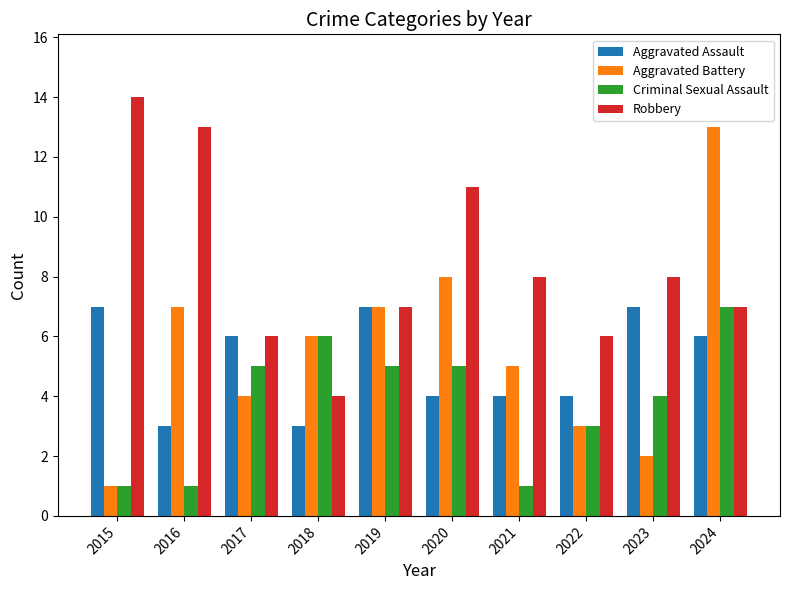

Read the Aggravated Assault value at 2024.

6